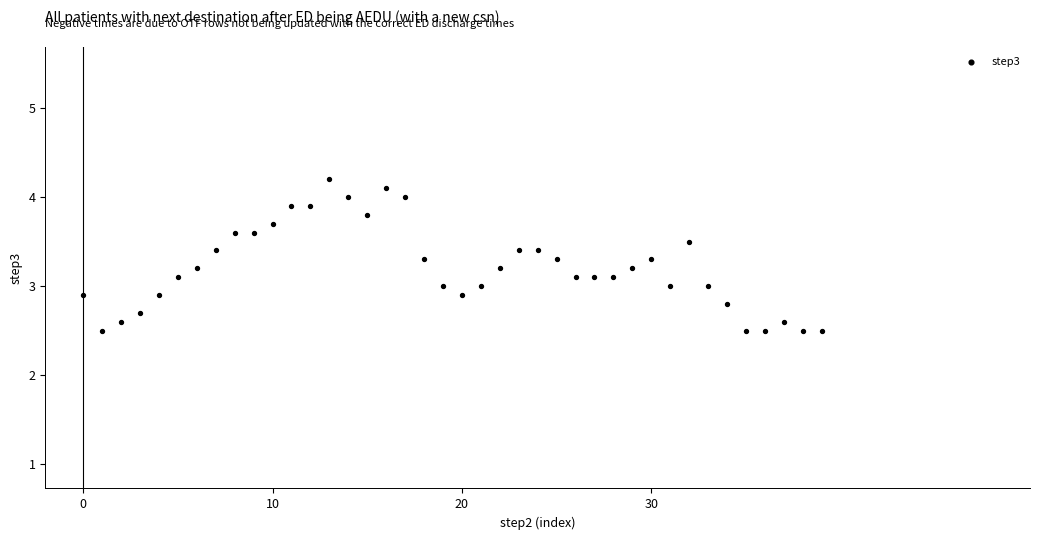

What is the range of Y values (max minus min)?

1.7